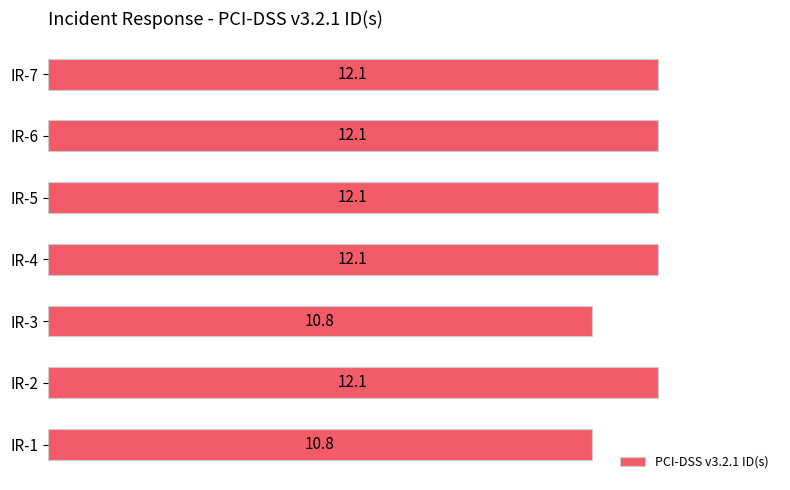

Are the bars horizontal?

Yes